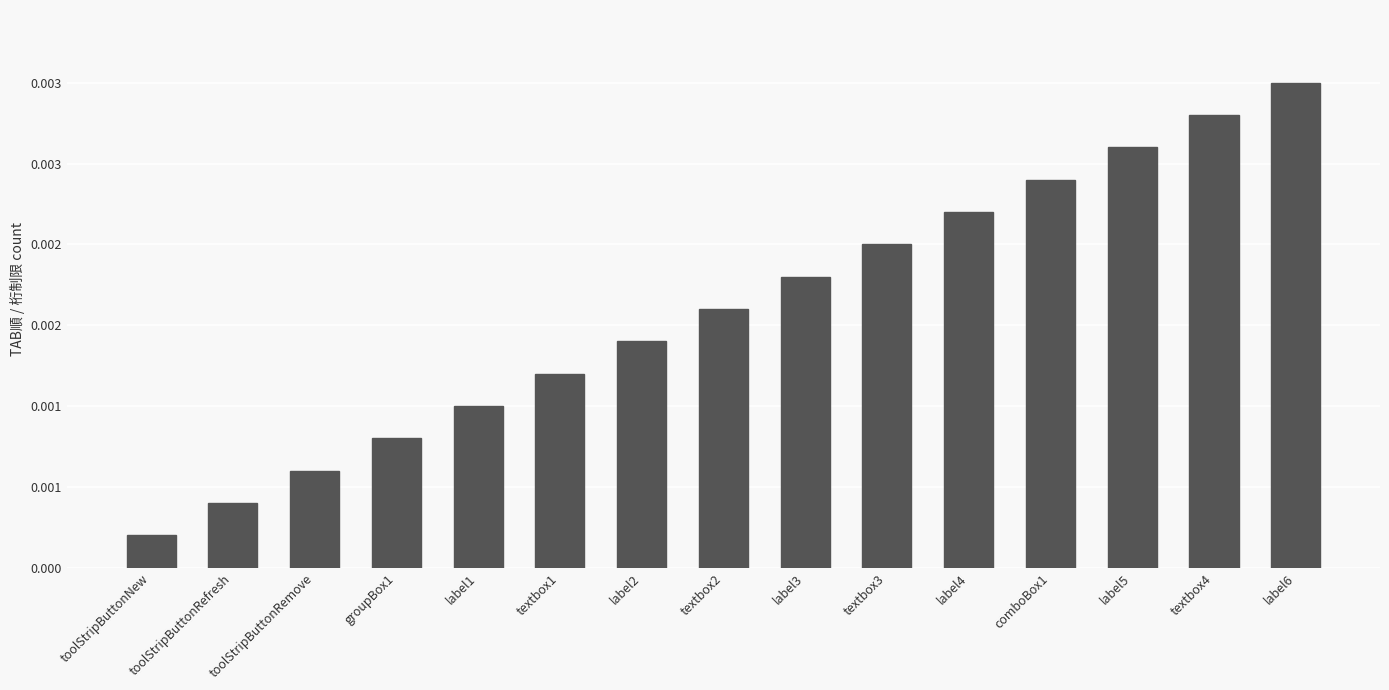

What is the label of the 5th bar from the left?

label1